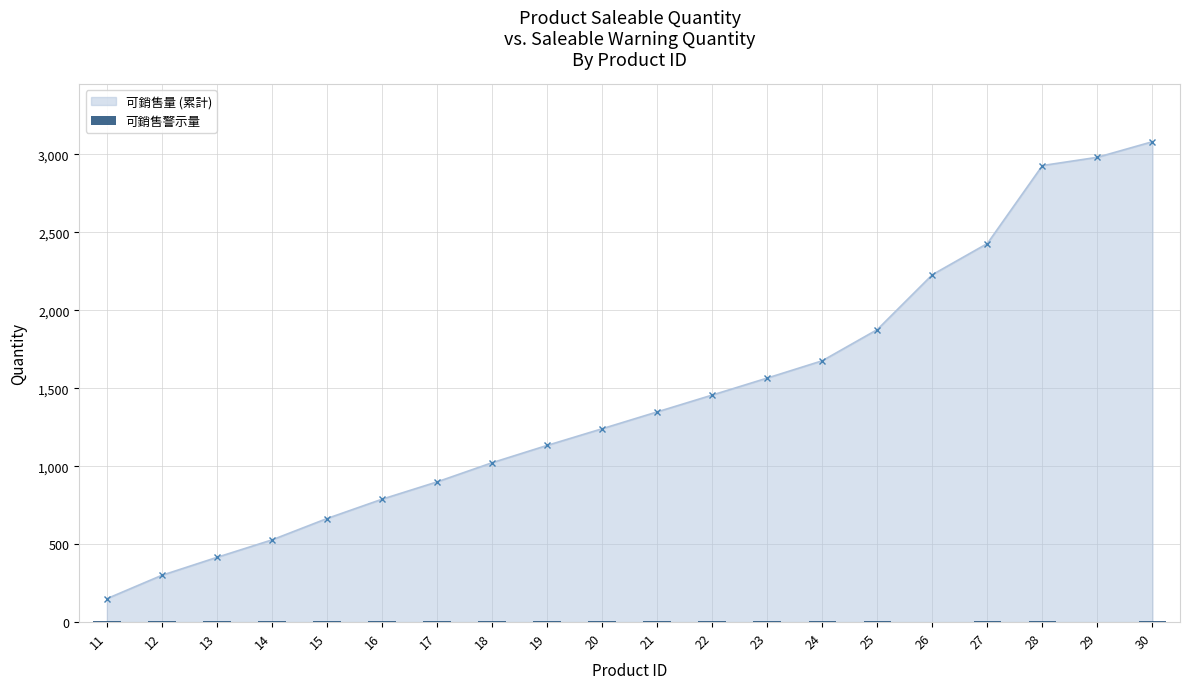

What is the value of the 可銷售量 (累計) point at the 20th from the left?

3081